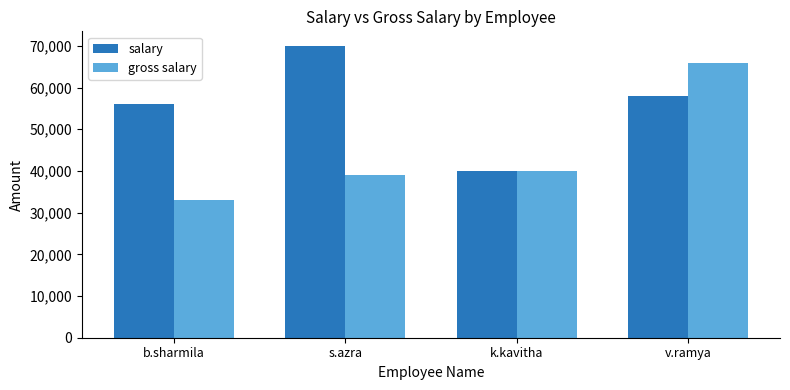

At which label does salary first exceed 58000?

s.azra